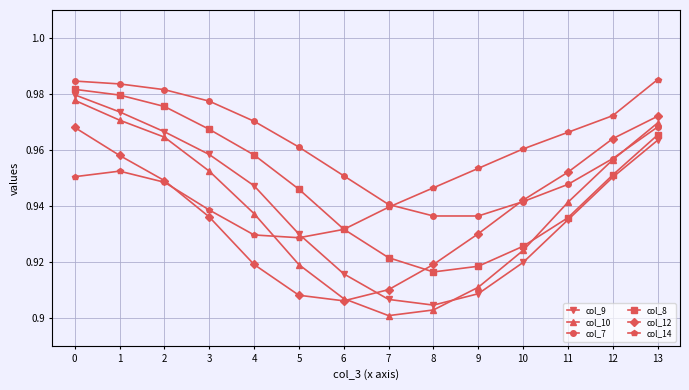

Between which two adjacent categories do col_10 and col_14 first intersect?

4 and 5